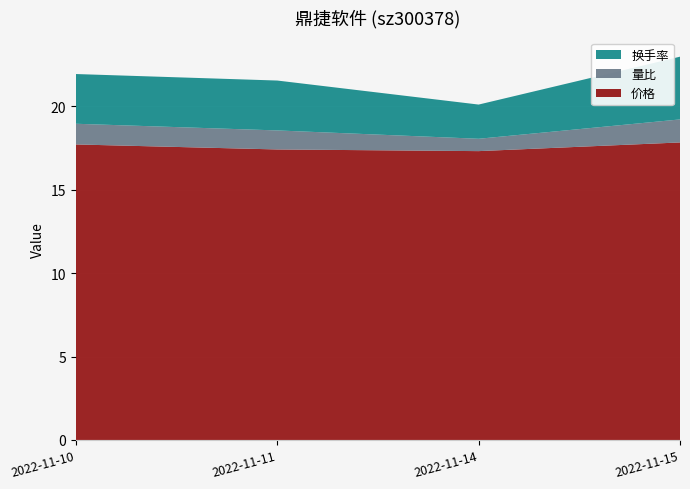

Reading right to left, transcribe all the data shown in this chart.

价格: 2022-11-15=17.8	2022-11-14=17.3	2022-11-11=17.4	2022-11-10=17.7
量比: 2022-11-15=1.4	2022-11-14=0.7	2022-11-11=1.1	2022-11-10=1.2
换手率: 2022-11-15=3.8	2022-11-14=2.0	2022-11-11=3.0	2022-11-10=3.0